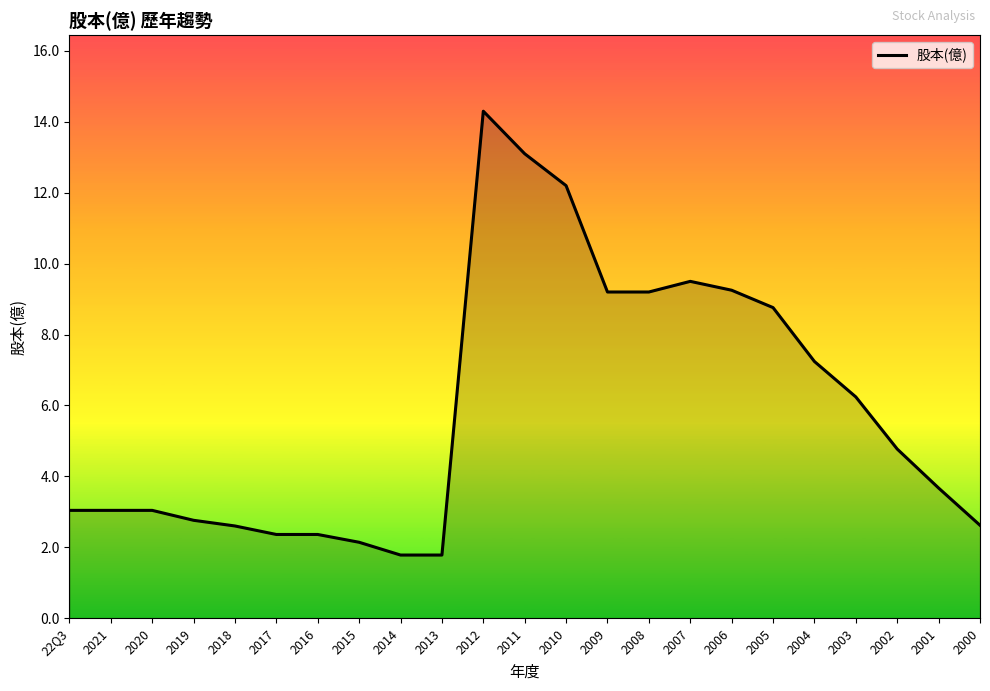

How many categories are shown in the chart?

23